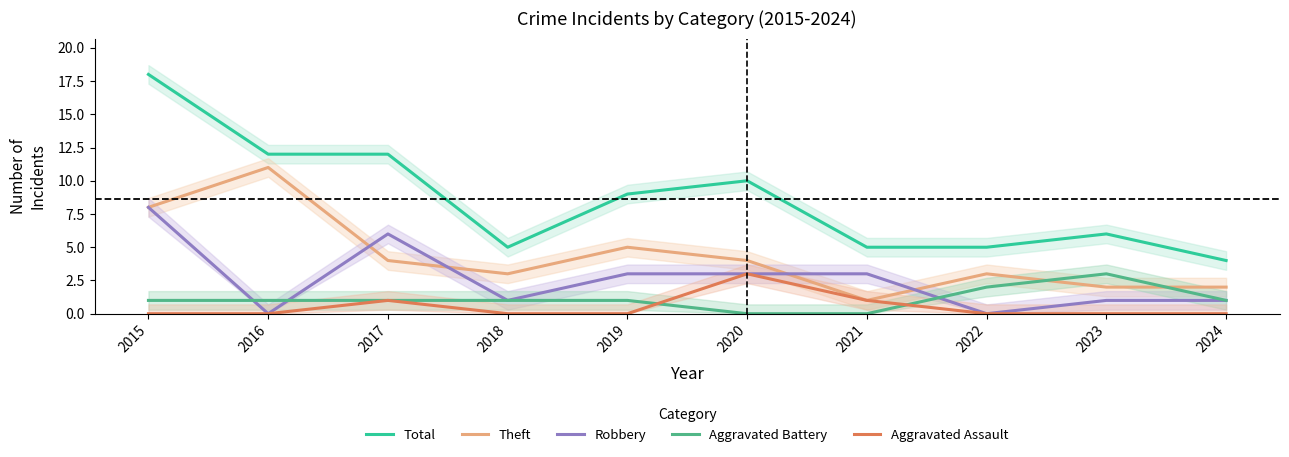

True or false: Aggravated Assault and Theft cross at least once.

False